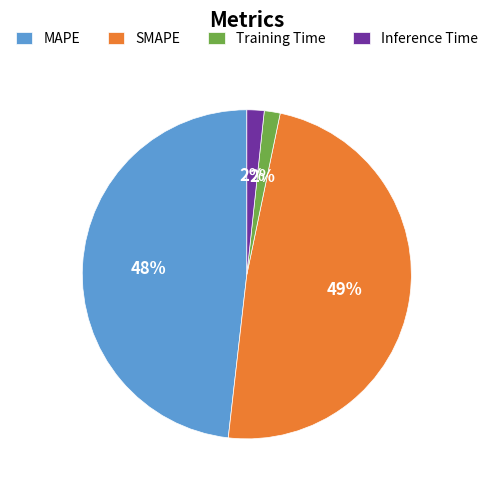

Is it true that MAPE is 40% of the pie?

False